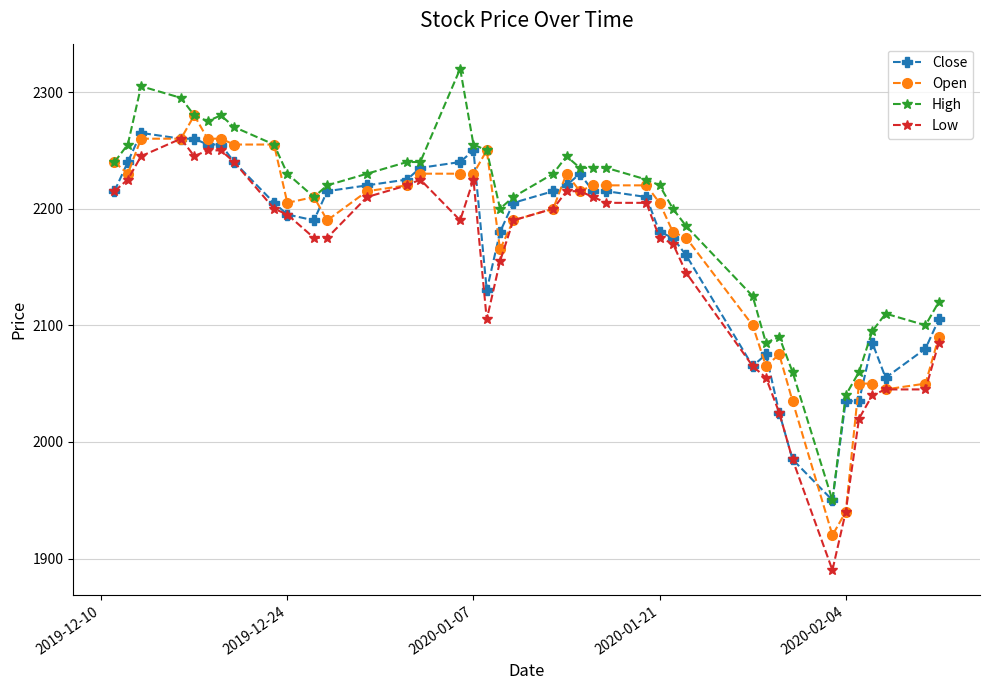

What is the sum of all High values?

87905